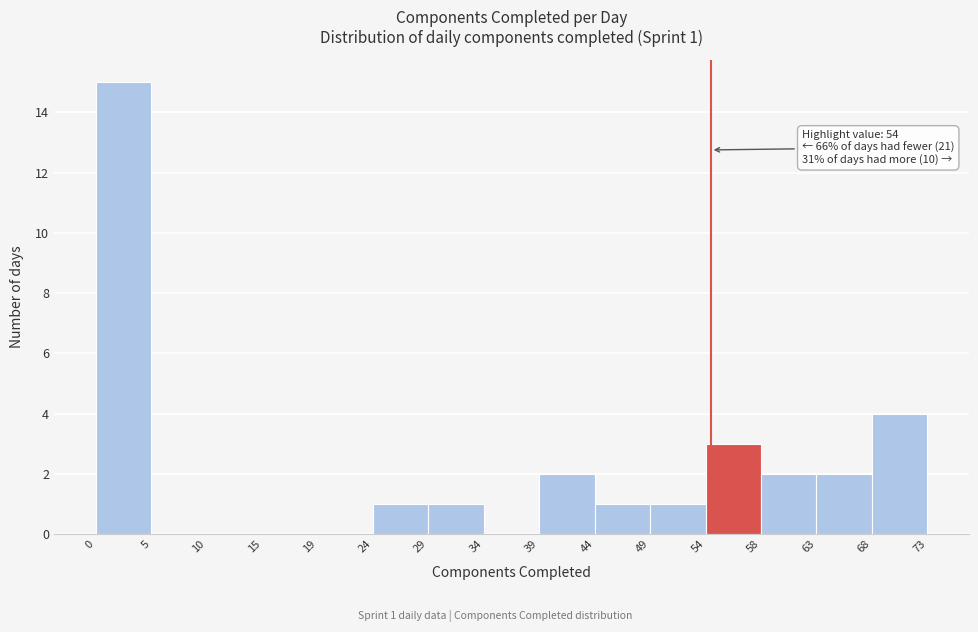

Over which range of the x-axis is the bar tallest?

0 to 5